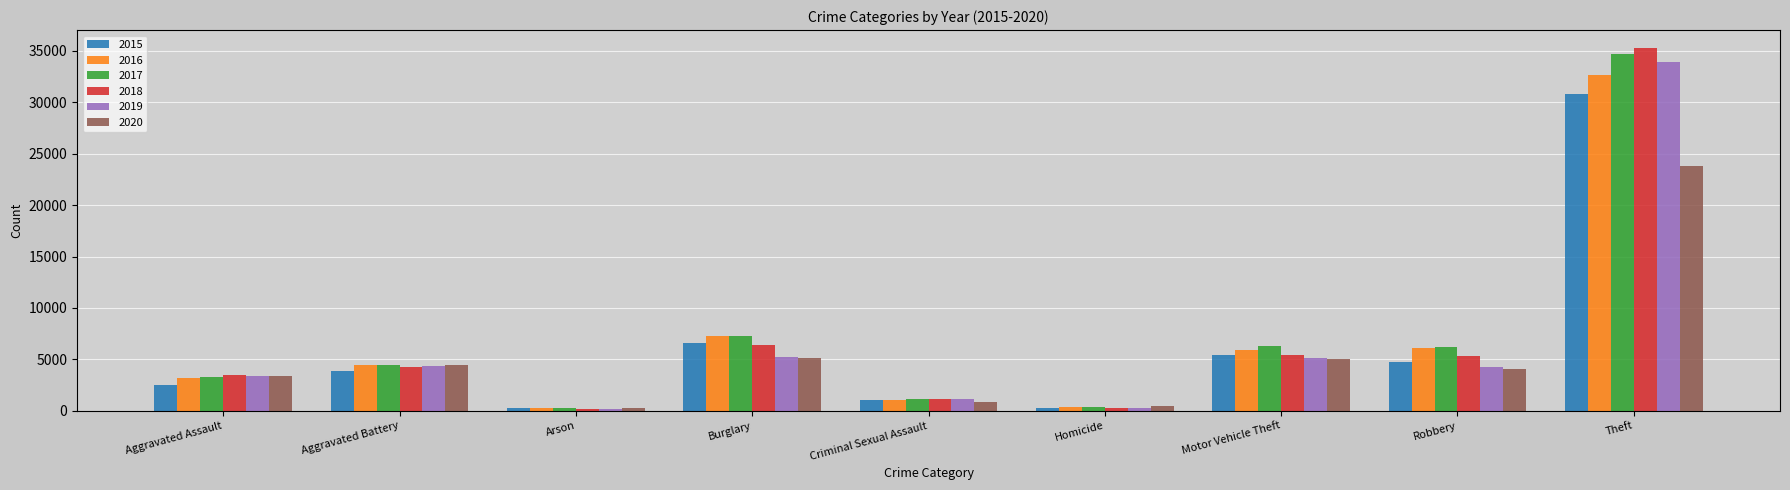

What is the total value across all series at Robbery?

30705